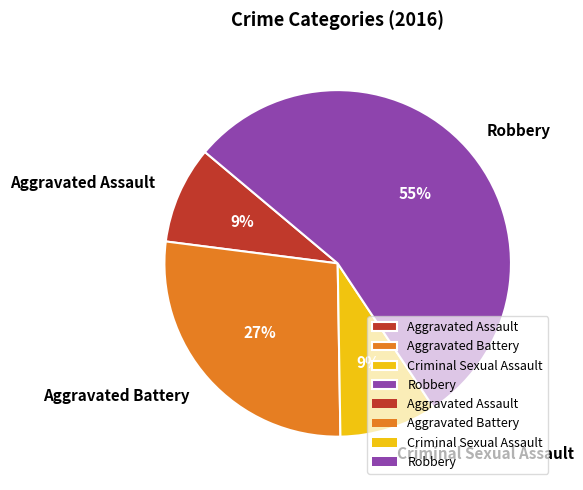

To the nearest percent, what portion does Robbery represent?

55%